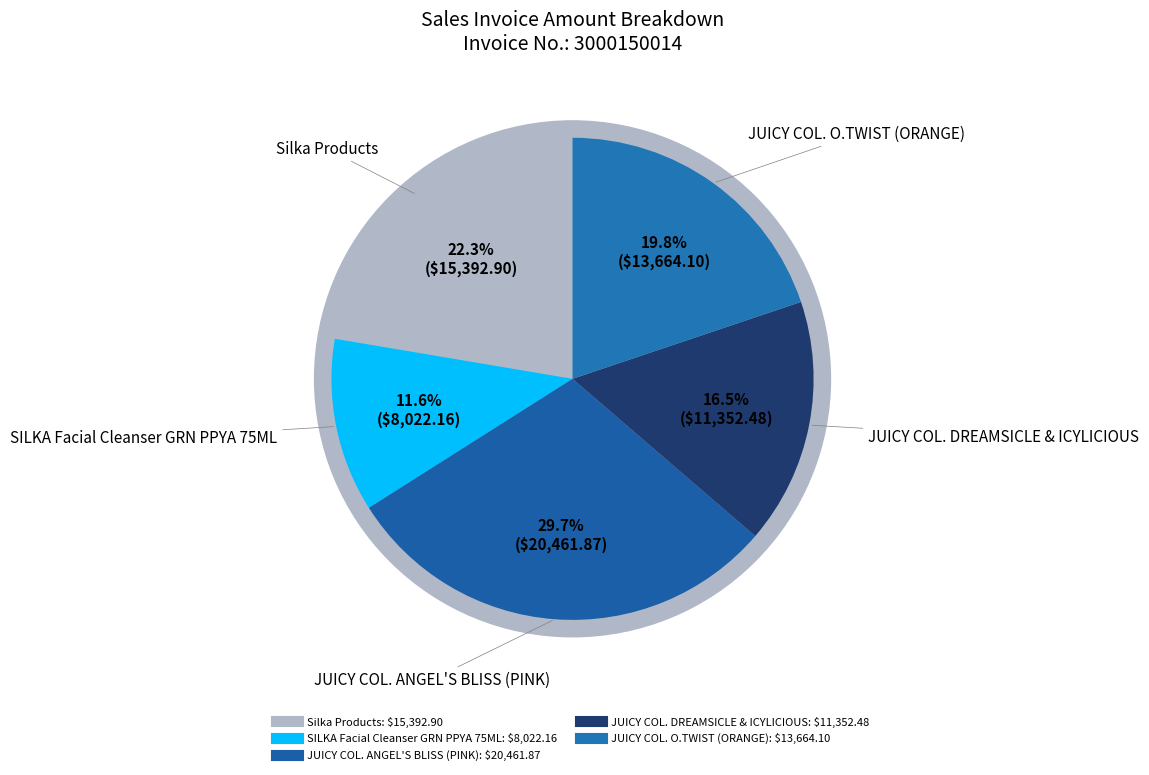

Does JUICY COL. ANGEL'S BLISS (PINK) 75ML account for over 50% of the chart?

No